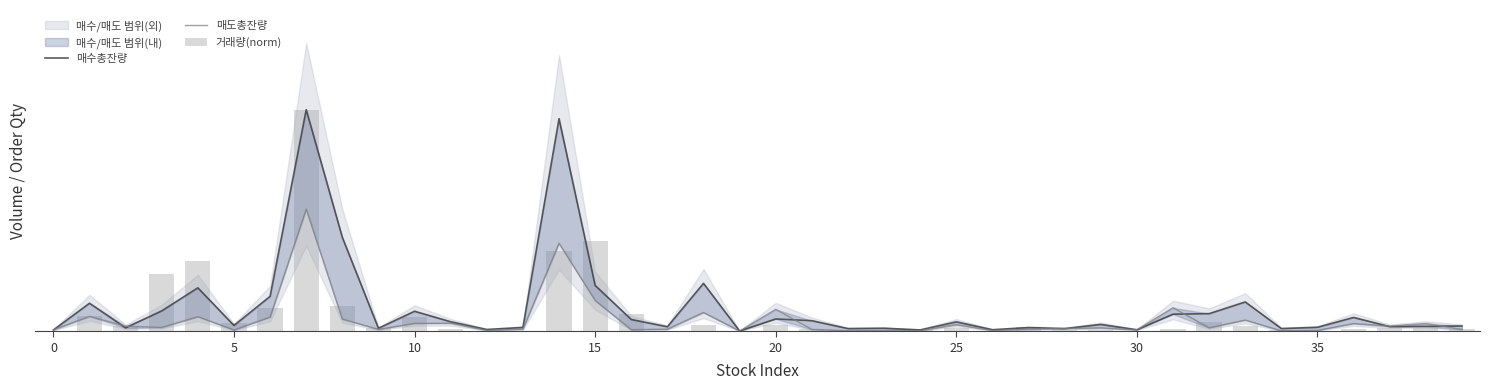

At 36, list the series in order from smallest to largest.

거래량(norm), 매도총잔량, 매수총잔량